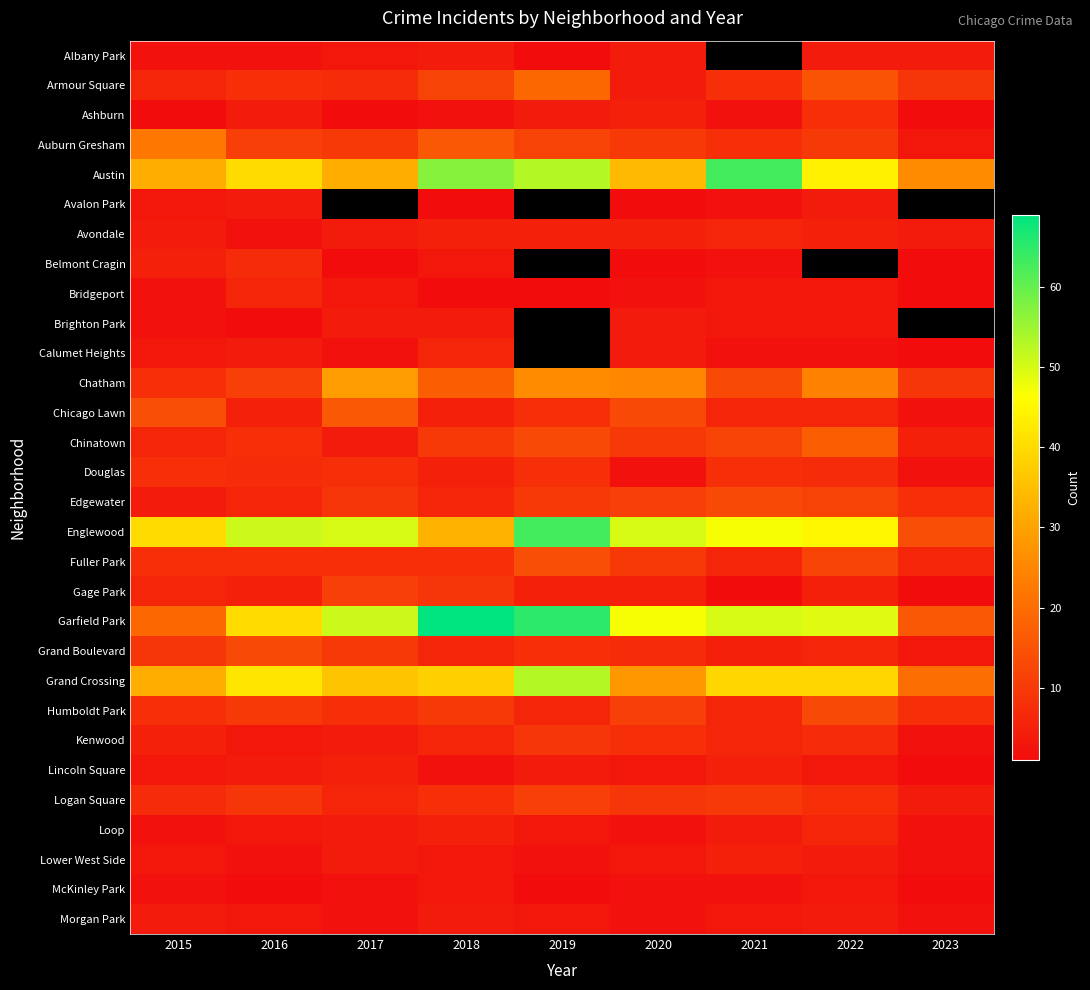

List the labels in order of Avondale value, largest first.

2021, 2018, 2019, 2020, 2022, 2015, 2017, 2023, 2016